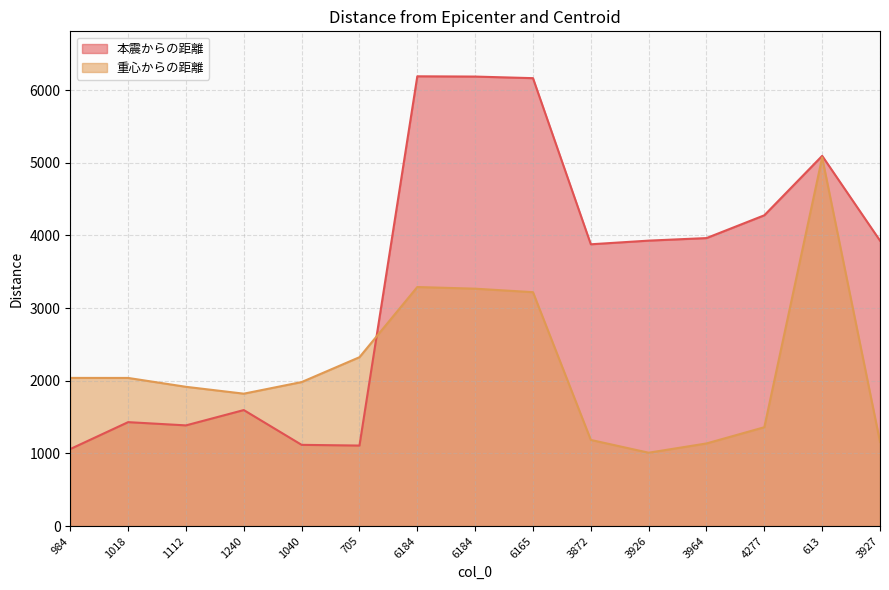

List the labels in order of 本震からの距離 value, smallest first.

984, 705, 1040, 1112, 1018, 1240, 3872, 3927, 3926, 3964, 4277, 613, 6165, 6184, 6184